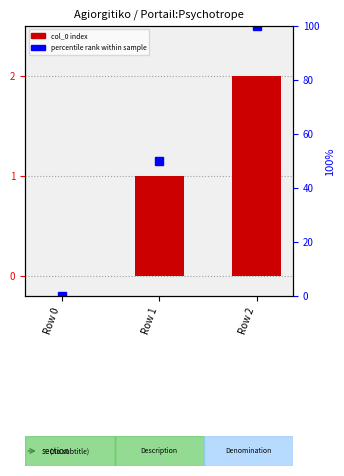

The value of percentile rank at Row 2 is 53. True or false?

False